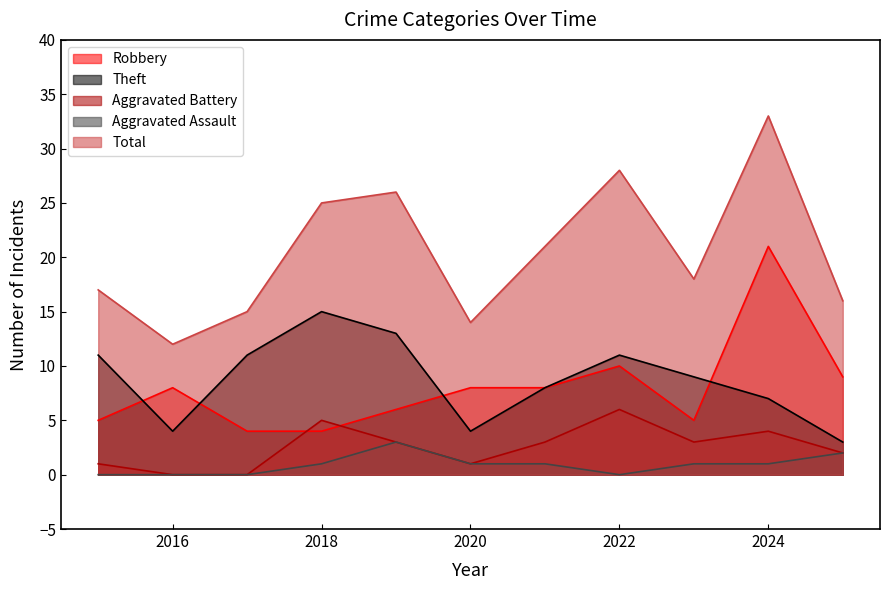

Where does the Aggravated Assault series first go above 1?

2019